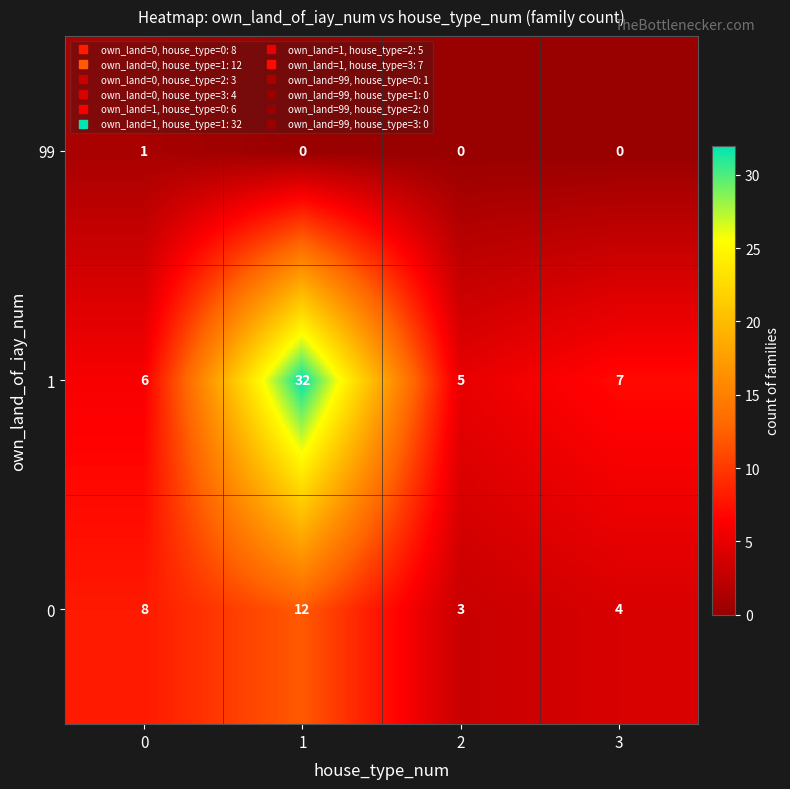

What is the difference between the highest and lowest values at 1?

32